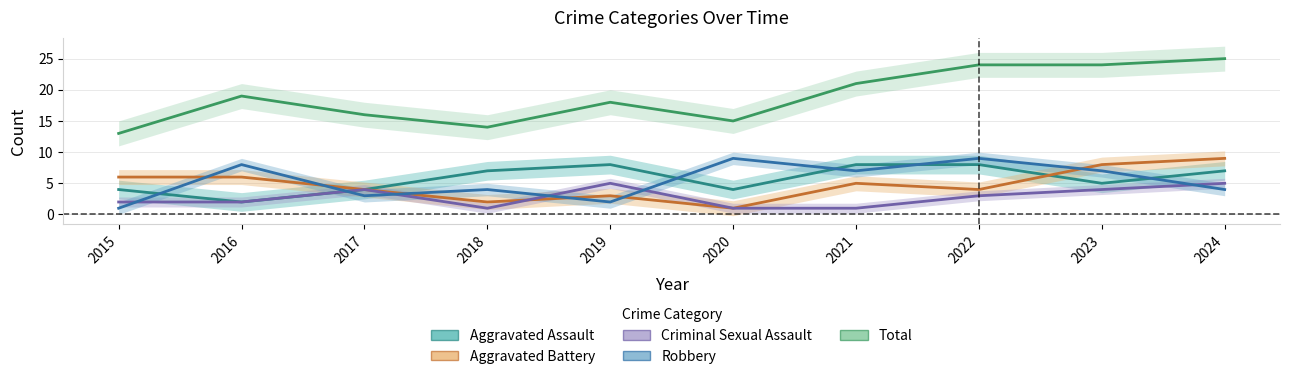

List the series in order of their peak value, highest first.

Total, Aggravated Battery, Robbery, Aggravated Assault, Criminal Sexual Assault